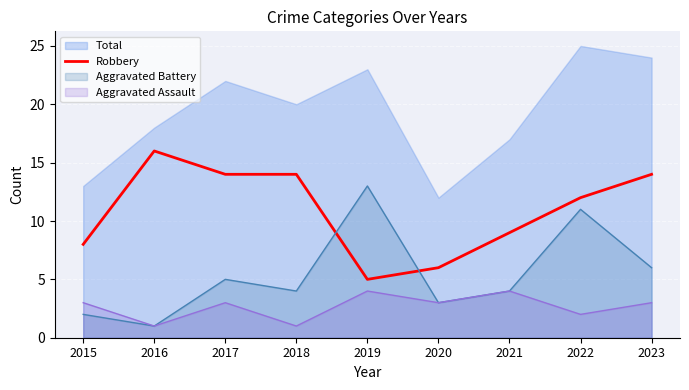

True or false: the data shows 3 at 2022.

False